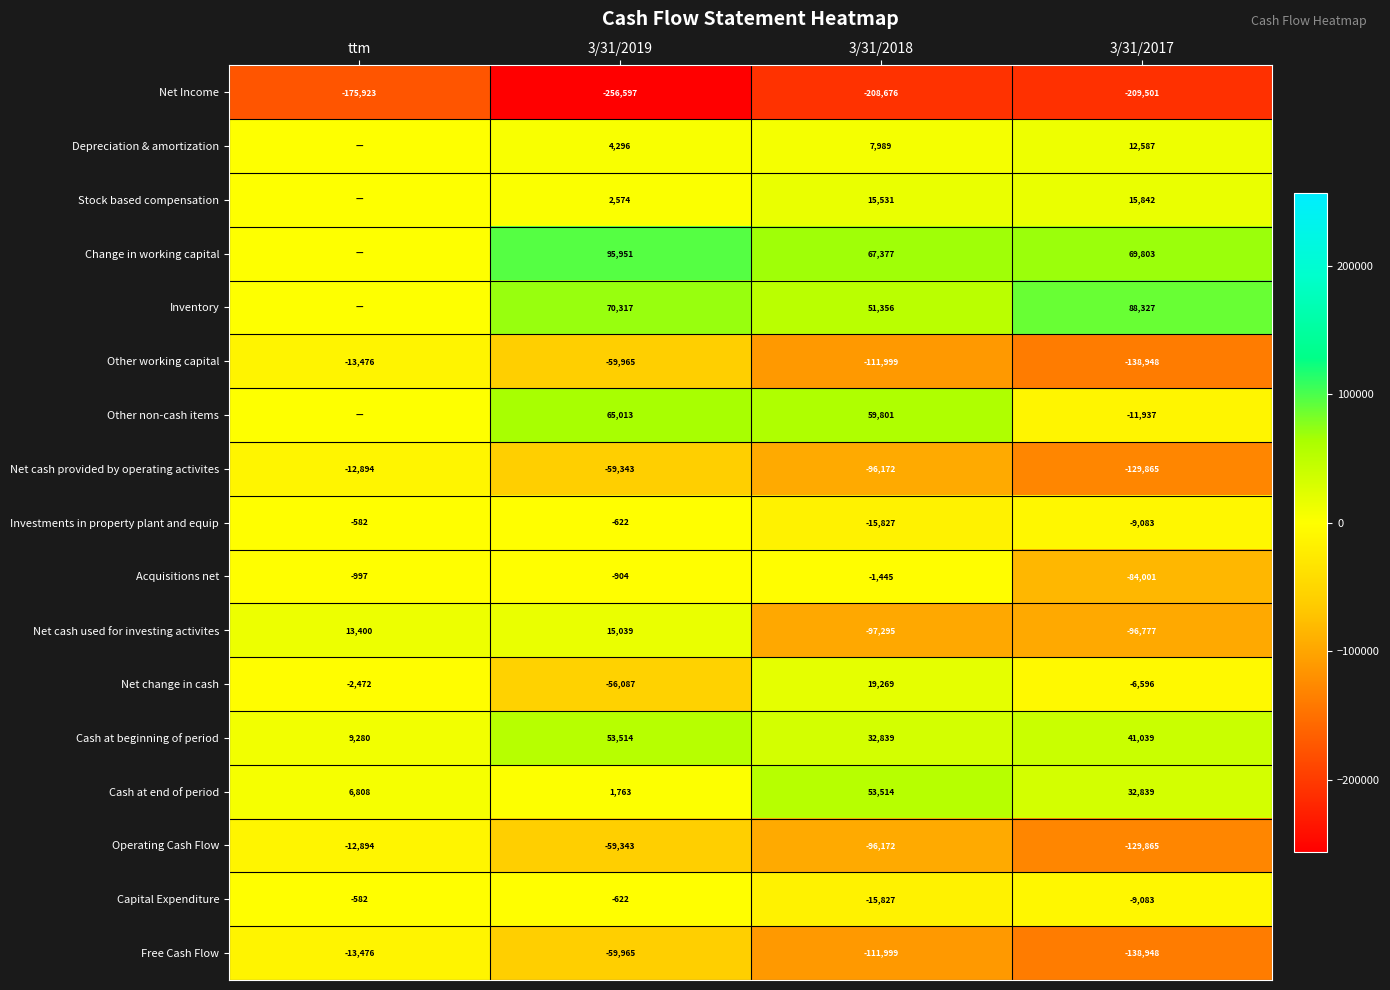

The Change in working capital series shows 67377 at 3/31/2018. True or false?

True